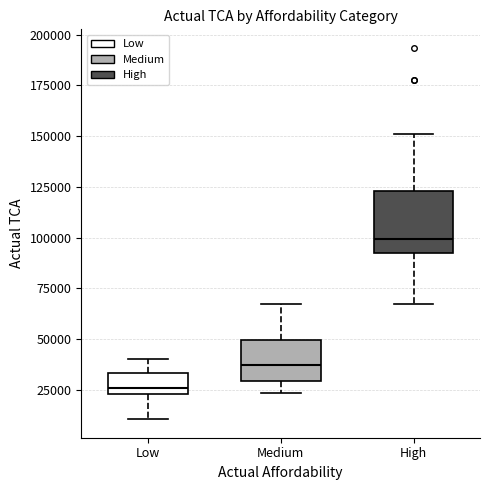

Reading left to right, read every box against the y-axis: the position of its median line, the range the box covers, and the ends of its whiskers. The values are not printed on the chart, so give them approximately, as read against the axis.

Low: median 25000 (just above the box's lower edge), box 25000 to 35000, whiskers 10000 to 40000
Medium: median 35000, box 30000 to 50000, whiskers 25000 to 65000
High: median 100000, box 90000 to 125000, whiskers 65000 to 150000